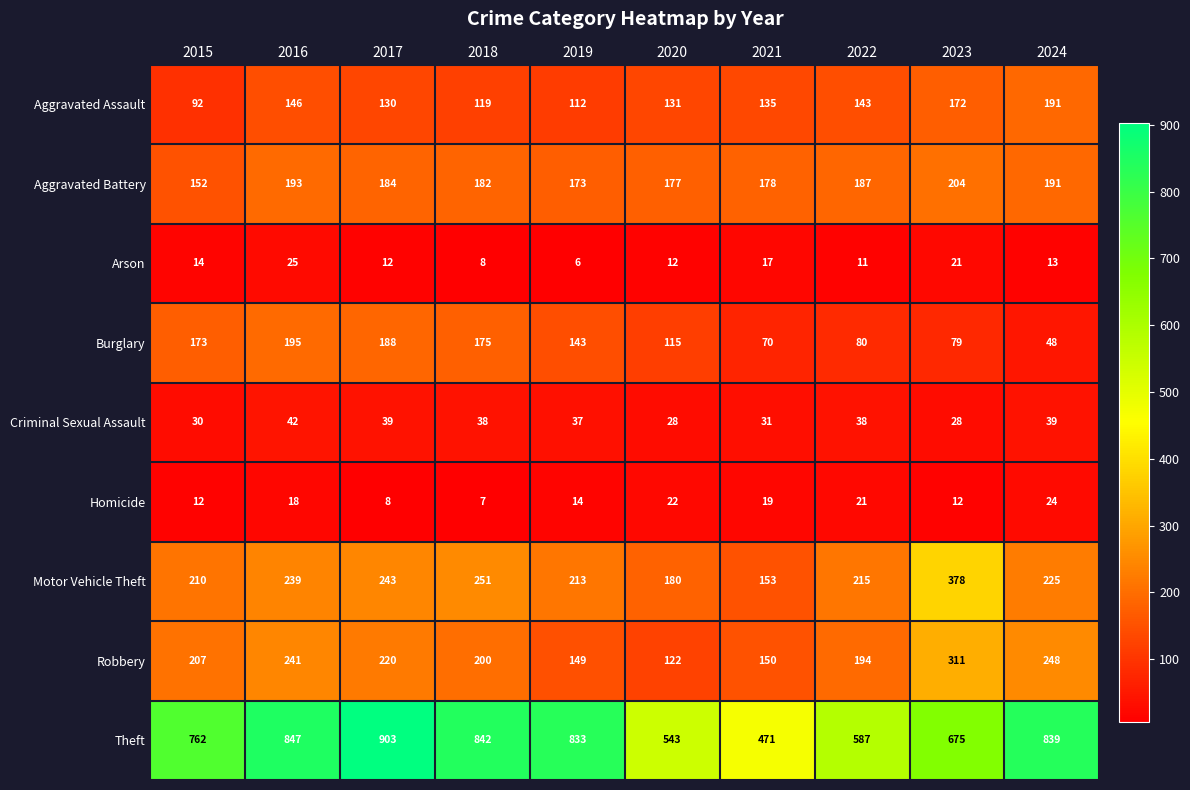

At 2018, list the series in order from largest to smallest.

Theft, Motor Vehicle Theft, Robbery, Aggravated Battery, Burglary, Aggravated Assault, Criminal Sexual Assault, Arson, Homicide